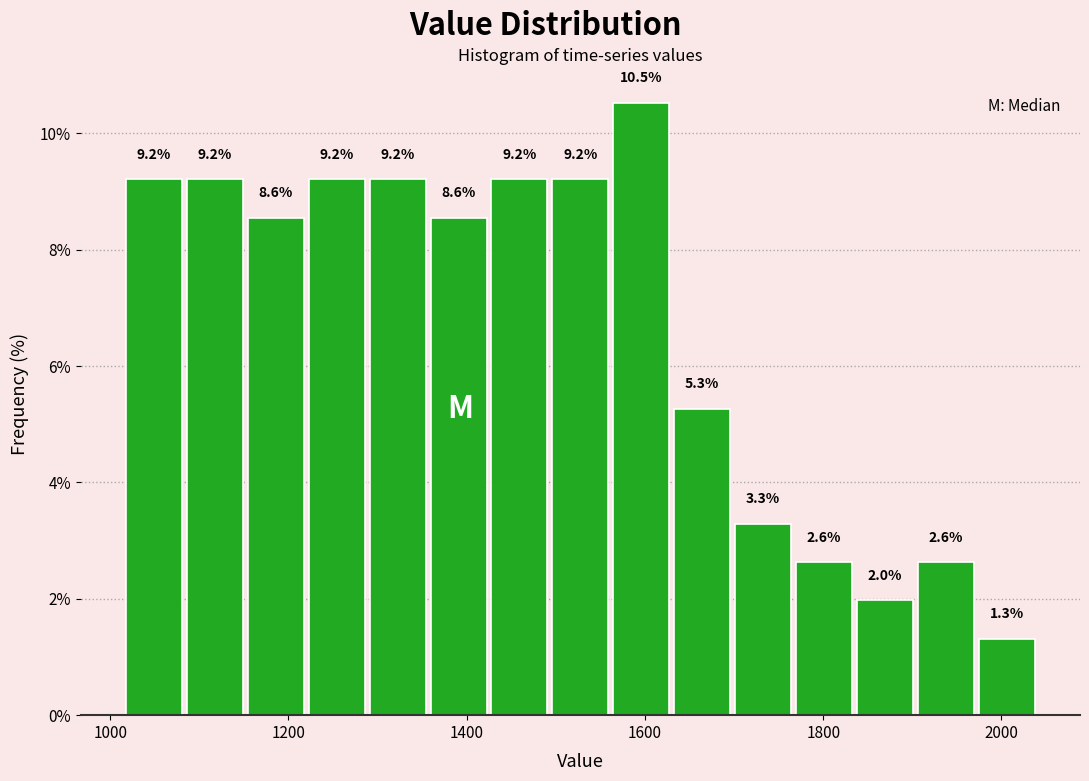

Around what value on the x-axis is the tallest bar? Give the approximate position of its centre, as read against the axis.

1600